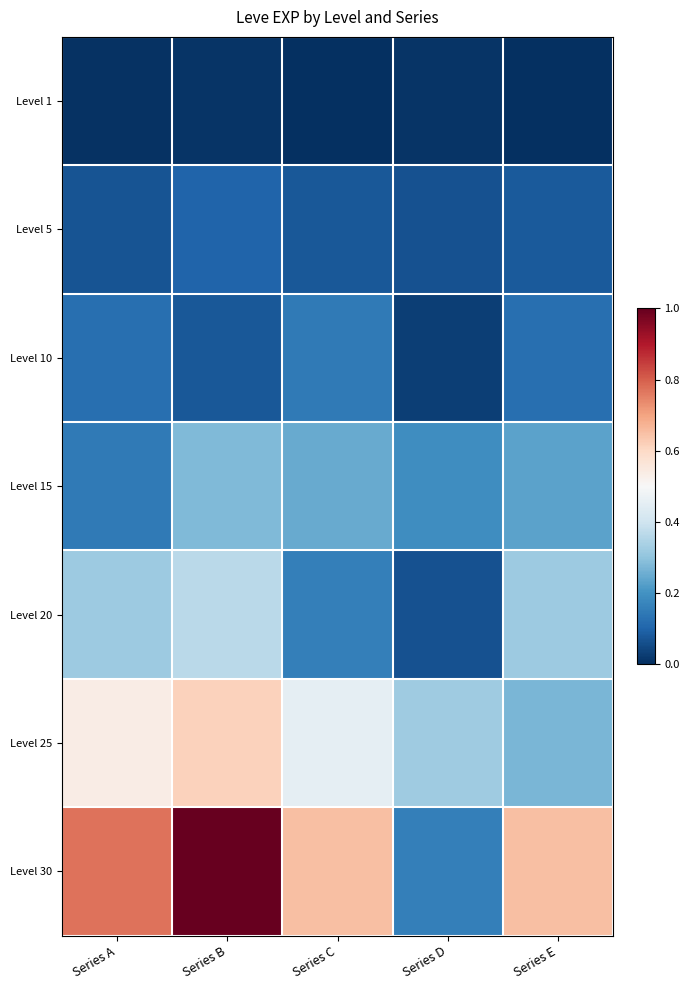

How many categories are shown in the chart?

5